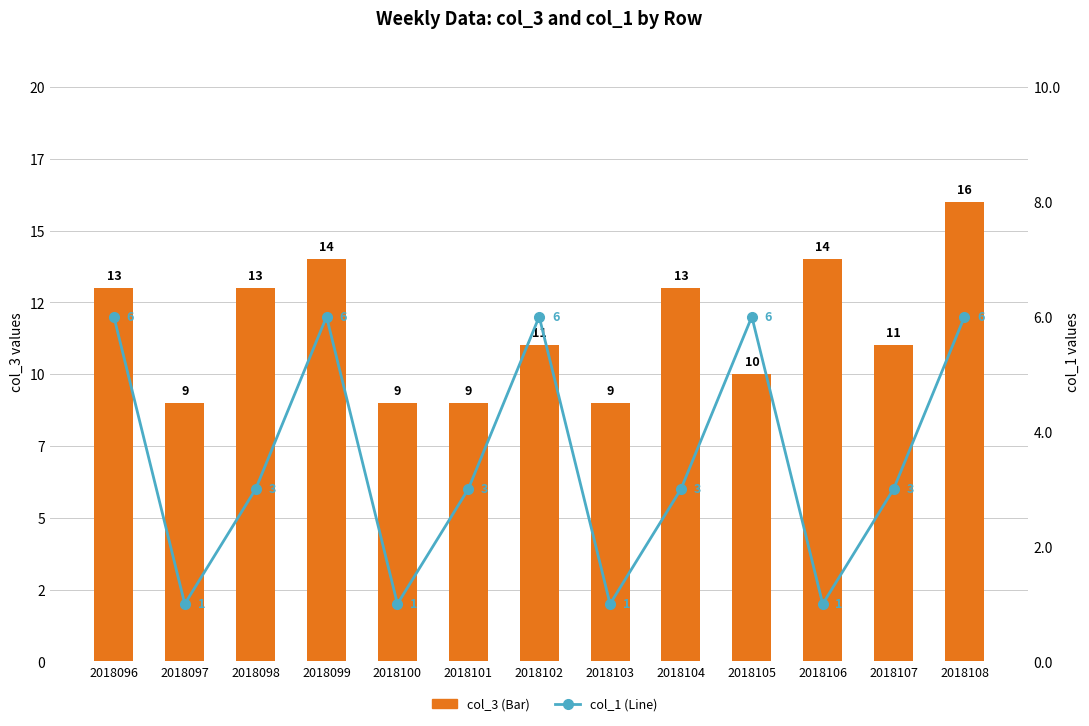

What is the maximum value for col_3 (Bar)?

16